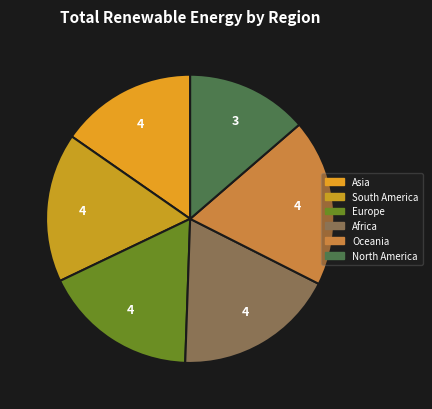

How many segments does this pie chart have?

6